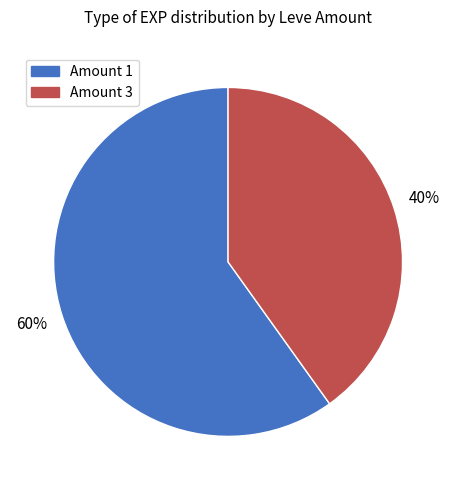

To the nearest percent, what is the difference between the largest and smallest slice percentages?

20%